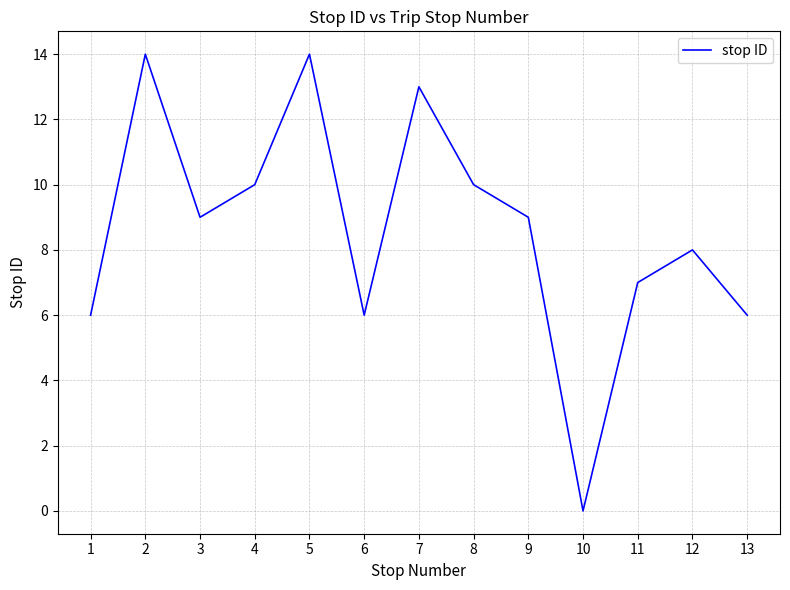

At which category does the data reach its first local valley?

3